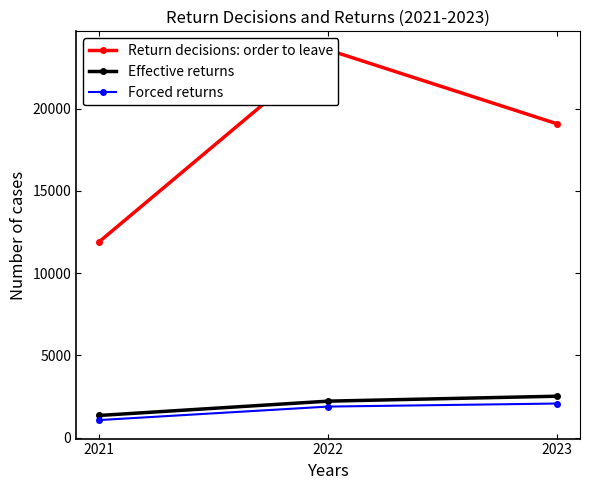

What is the value of the Forced returns point at the 1st from the left?

1065